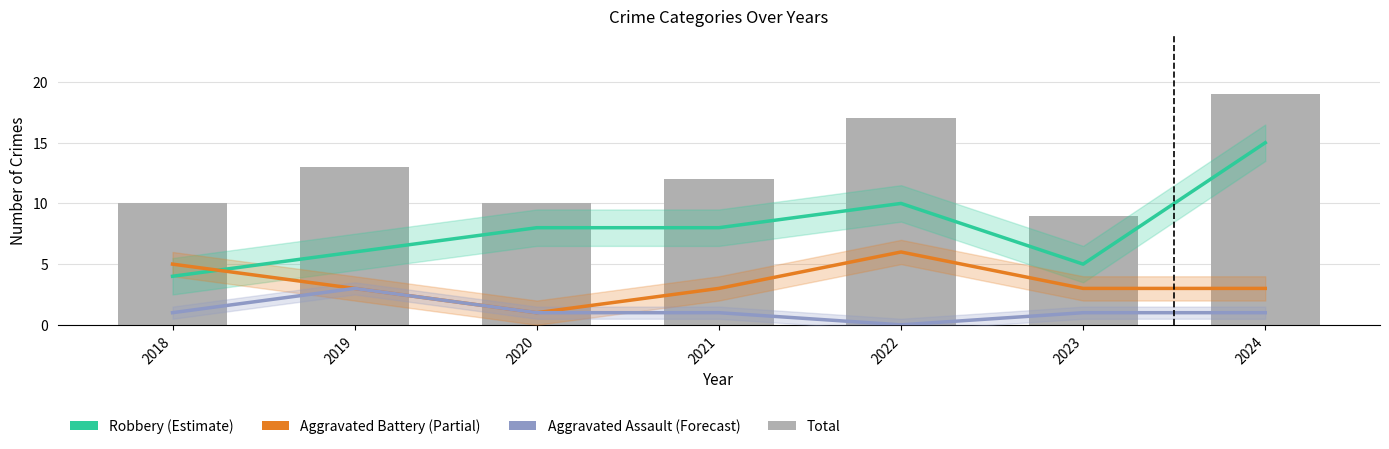

What is the sum of all Total values?

90